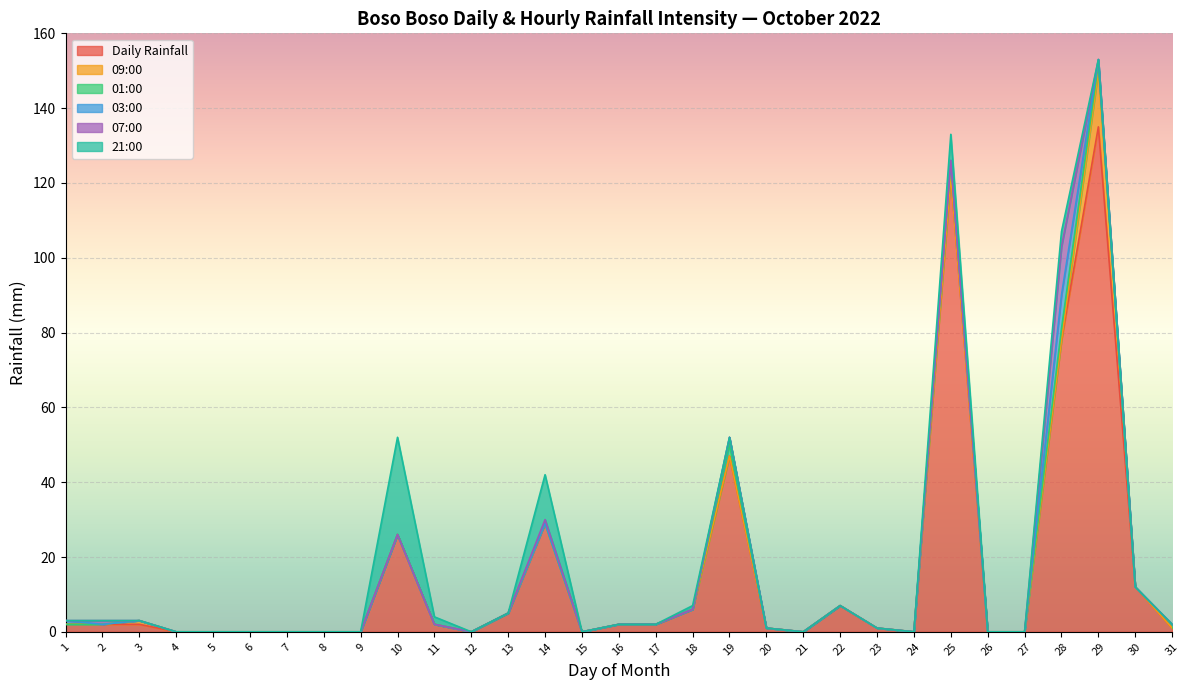

Where is Daily Rainfall nearest to the value 67?

28